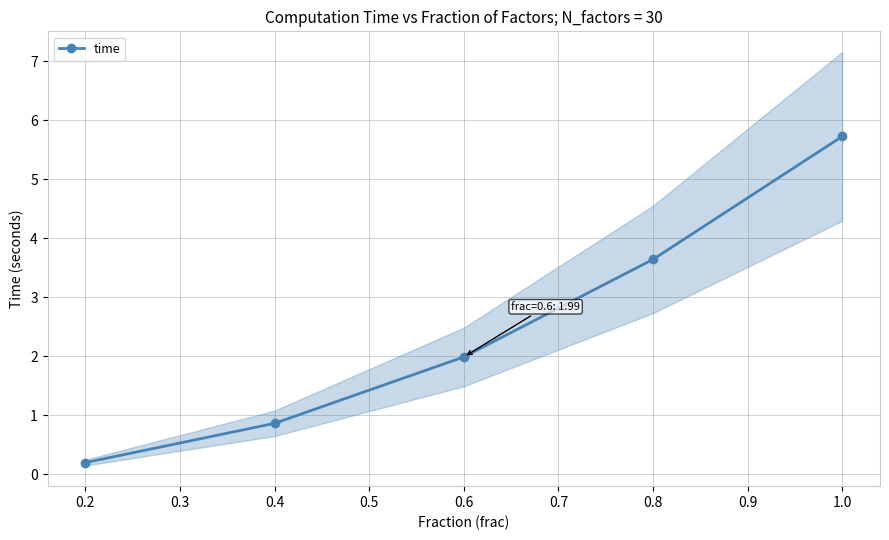

What is the average value?

2.5